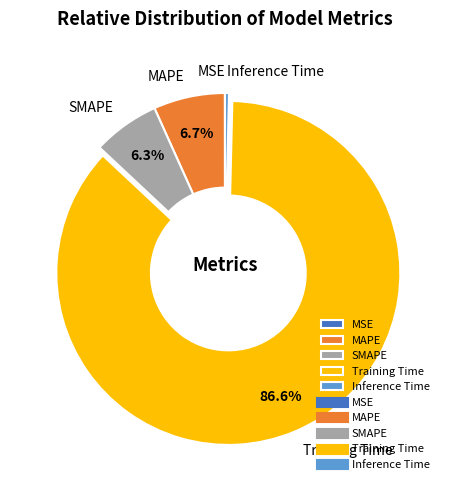

Does any single category account for the majority?

Yes